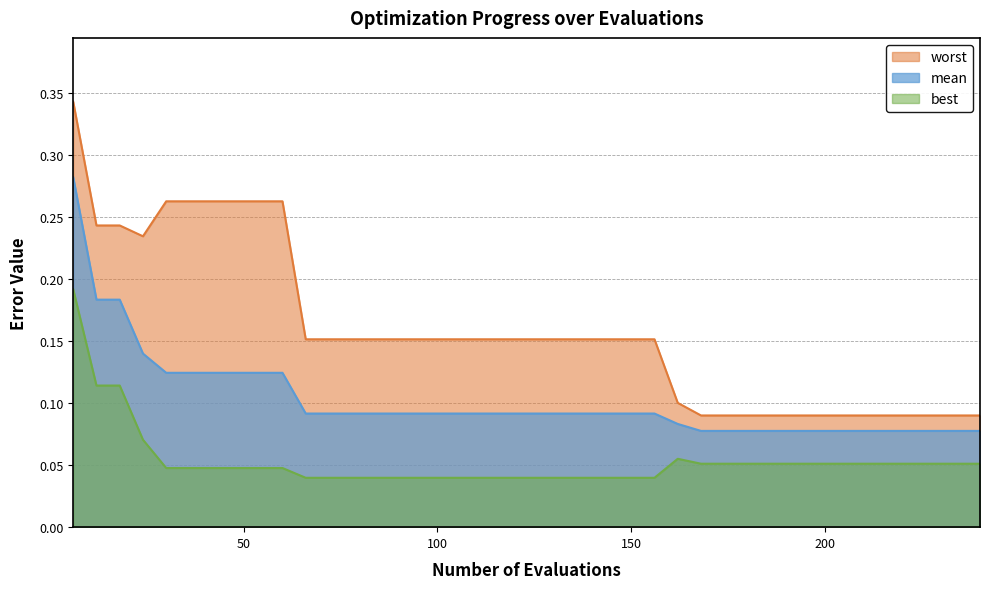

True or false: best and worst intersect in this chart.

False